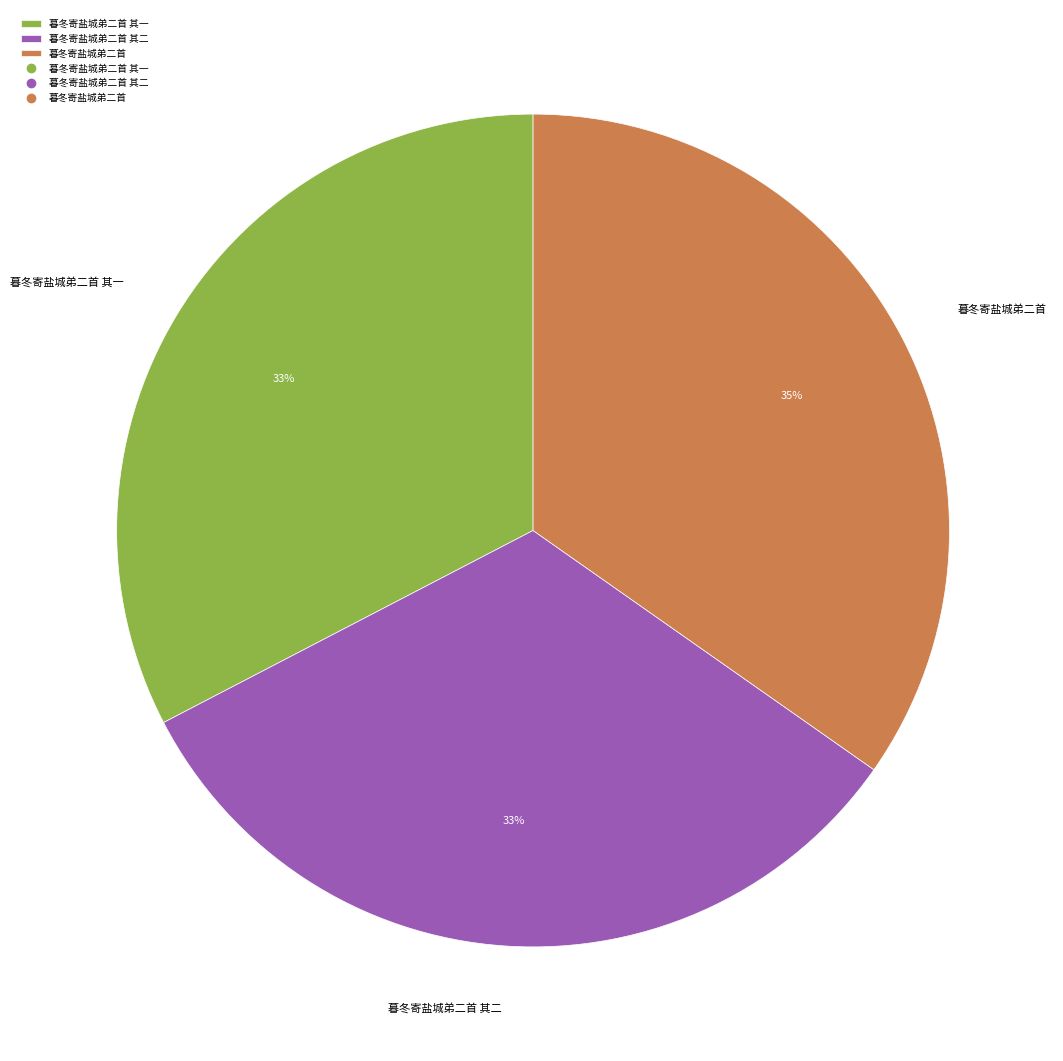

Is 暮冬寄盐城弟二首 the majority of the pie?

No